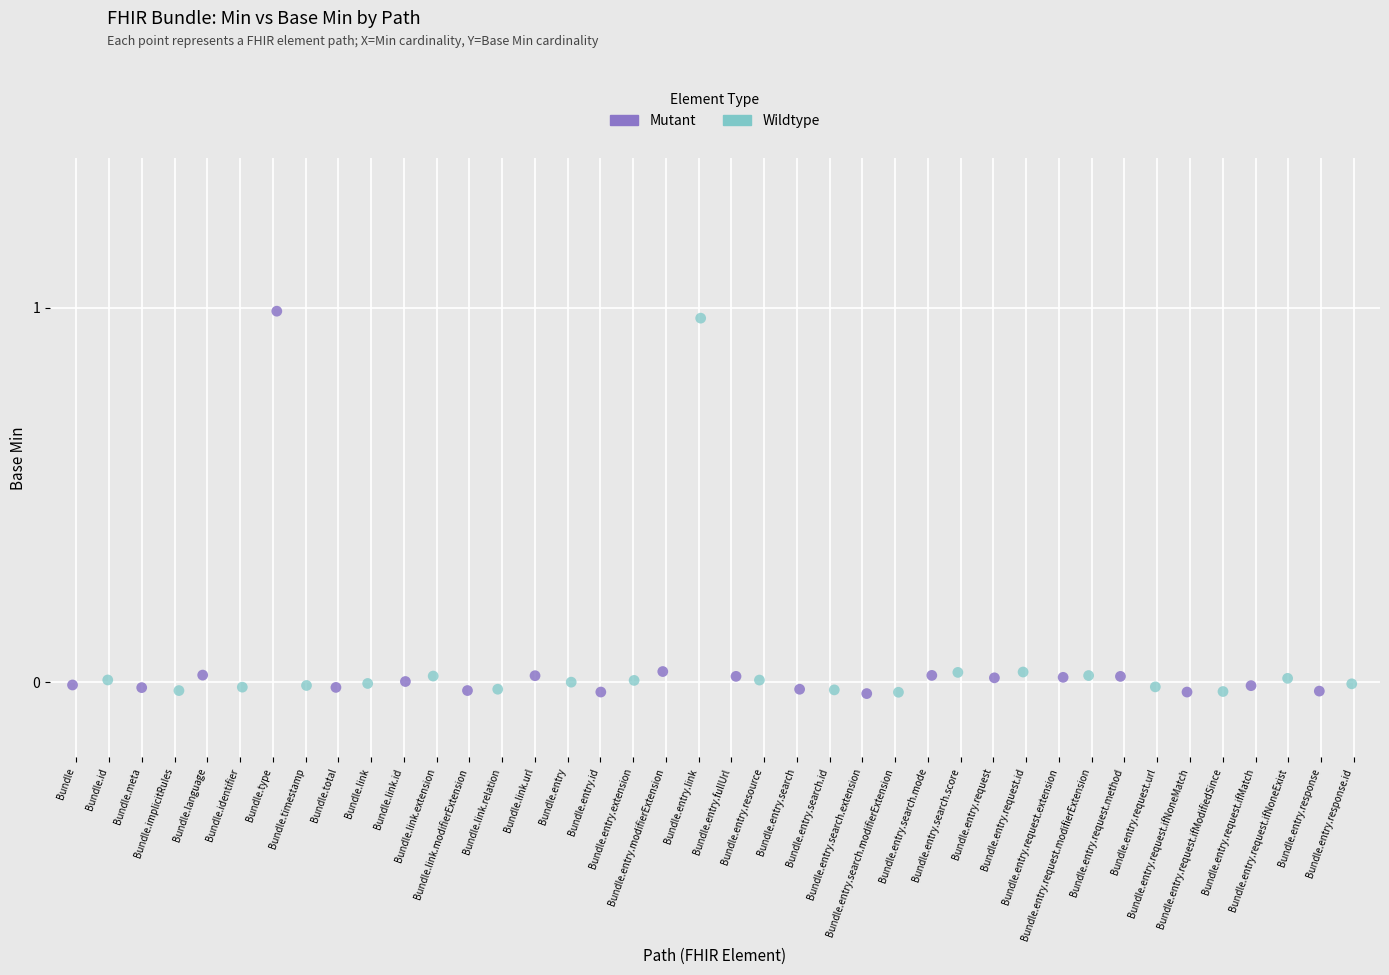

Which series contains the highest Y value?

Mutant